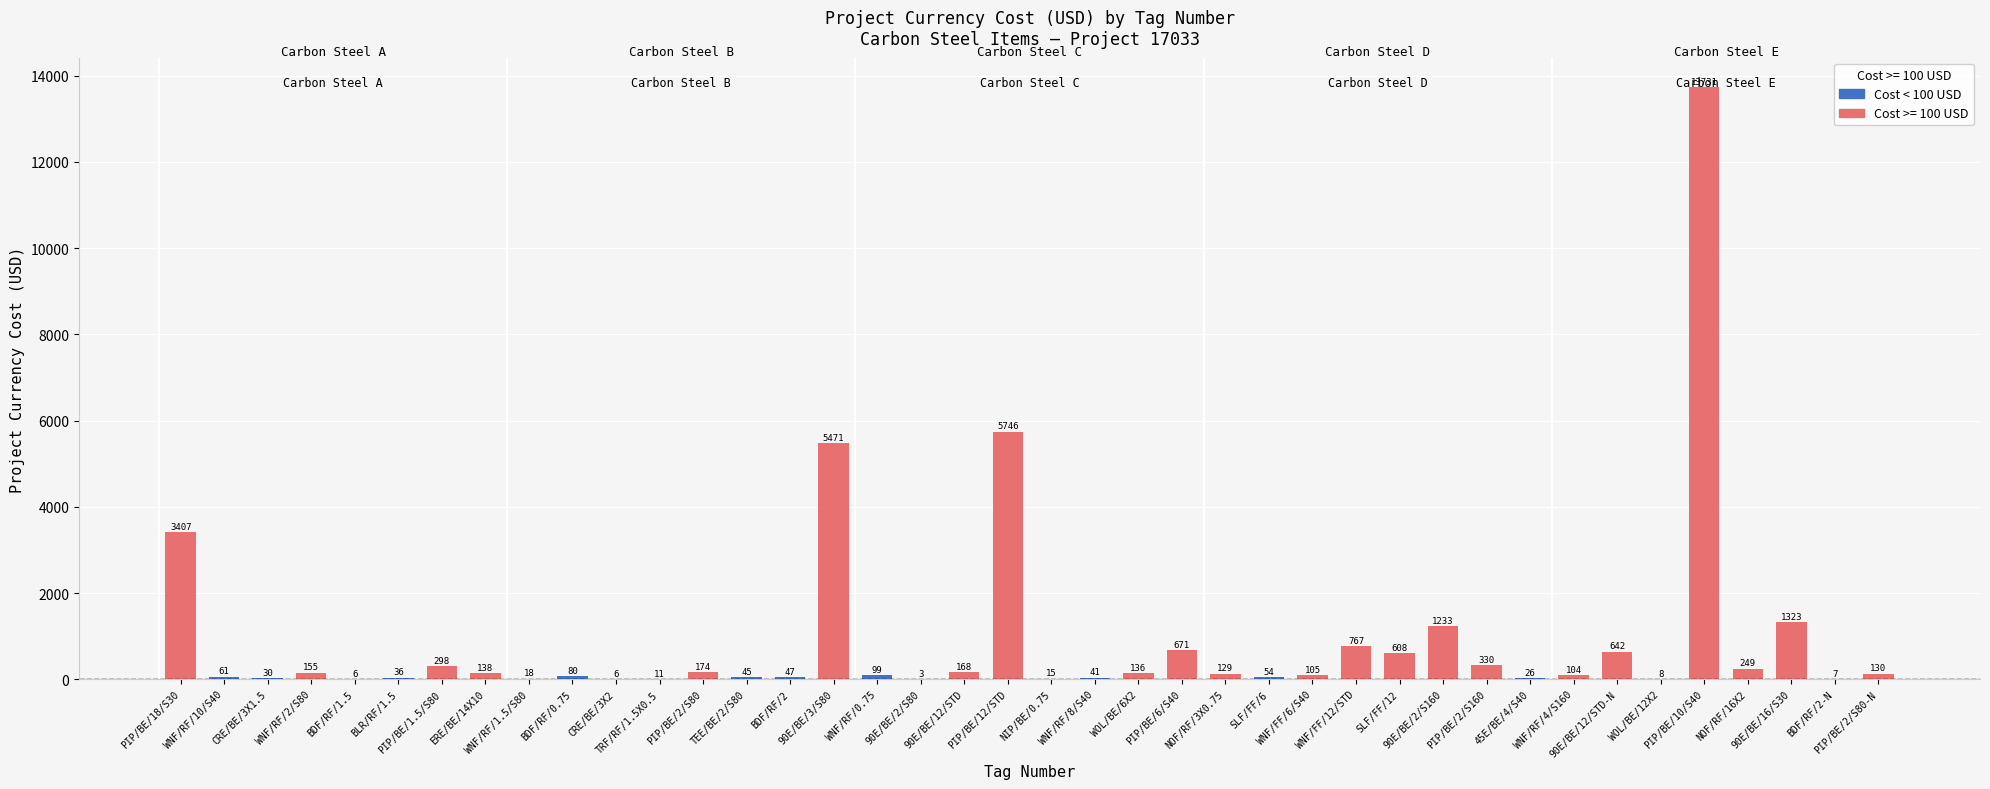

Reading left to right, extract all data points from this chart.

3407	61	30	155	6	36	298	138	18	80	6	11	174	45	47	5471	99	3	168	5746	15	41	136	671	129	54	105	767	608	1233	330	26	104	642	8	13731	249	1323	7	130